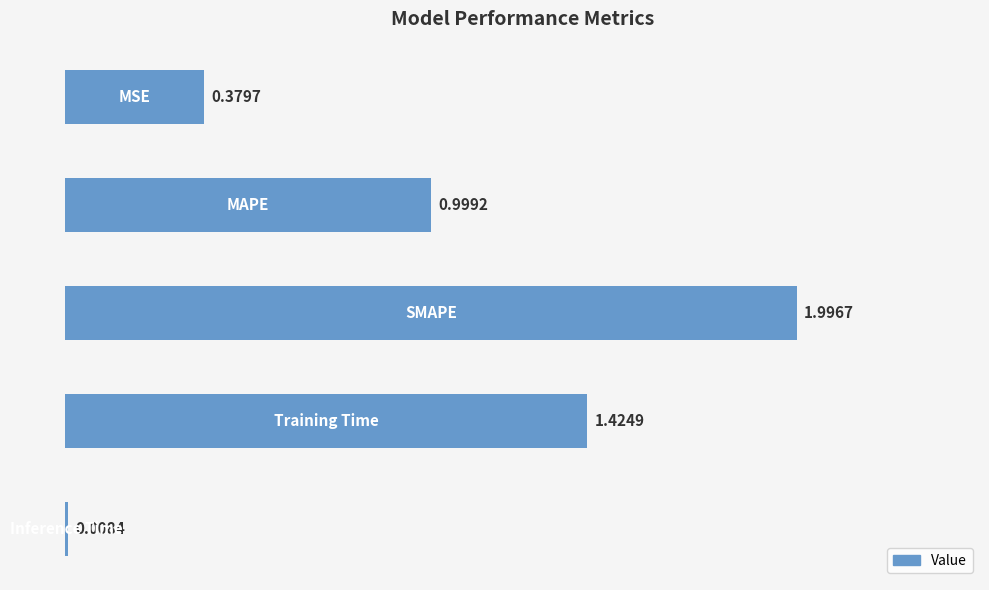

What is the difference between the maximum and second lowest values?

1.6